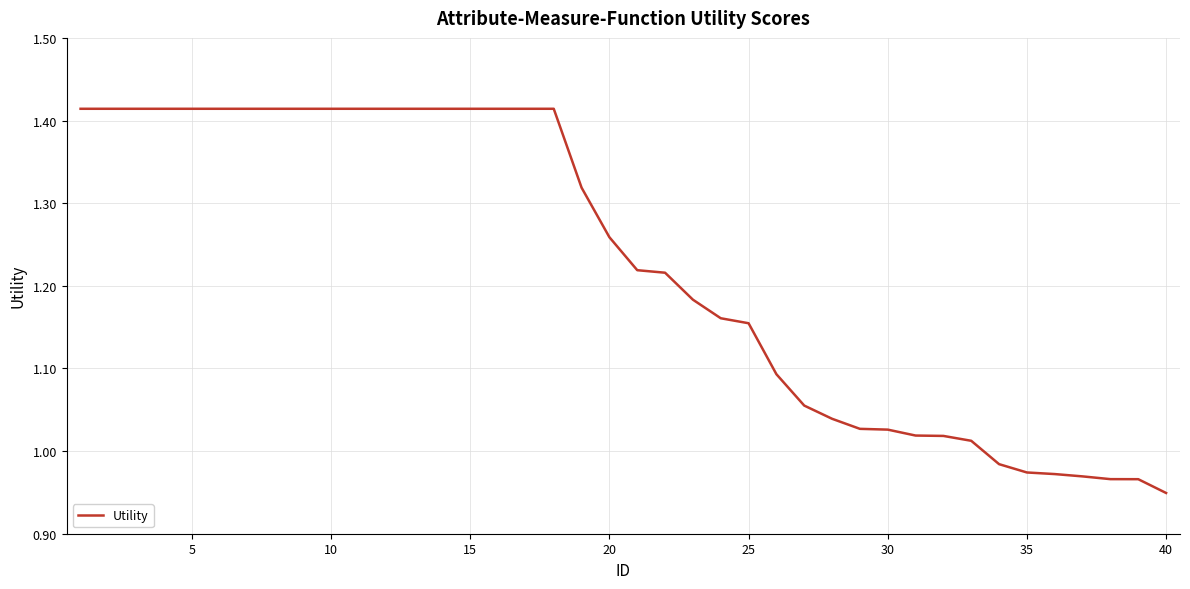

Which category has the lowest value across all series?

40